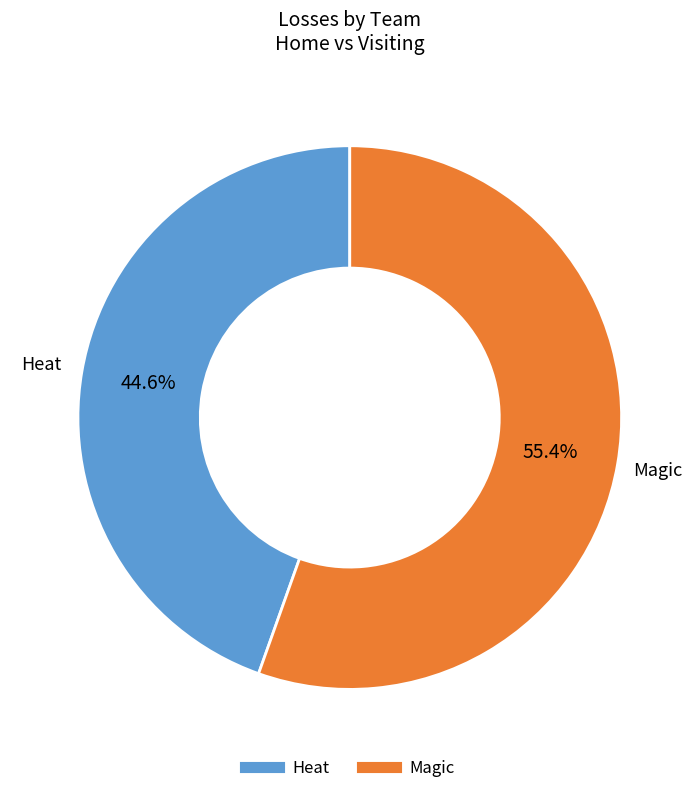

Between Heat and Magic, which is larger?

Magic